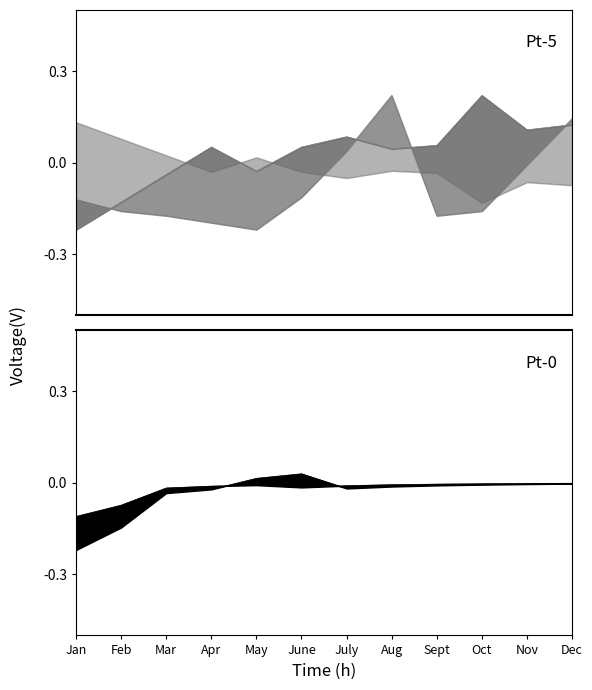

Does the chart have visible grid lines?

No